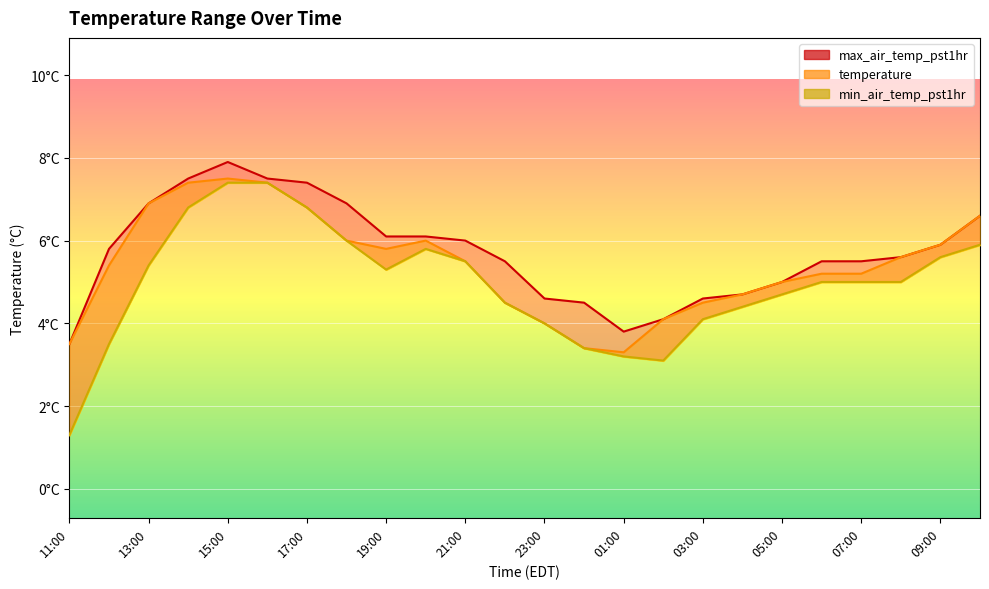

Reading left to right, list all the values displayed in this chart.

temperature: 3.5	5.4	6.9	7.4	7.5	7.4	6.8	6.0	5.8	6.0	5.5	4.5	4.0	3.4	3.3	4.1	4.5	4.7	5.0	5.2	5.2	5.6	5.9	6.6
min_air_temp_pst1hr: 1.3	3.5	5.4	6.8	7.4	7.4	6.8	6.0	5.3	5.8	5.5	4.5	4.0	3.4	3.2	3.1	4.1	4.4	4.7	5.0	5.0	5.0	5.6	5.9
max_air_temp_pst1hr: 3.5	5.8	6.9	7.5	7.9	7.5	7.4	6.9	6.1	6.1	6.0	5.5	4.6	4.5	3.8	4.1	4.6	4.7	5.0	5.5	5.5	5.6	5.9	6.6